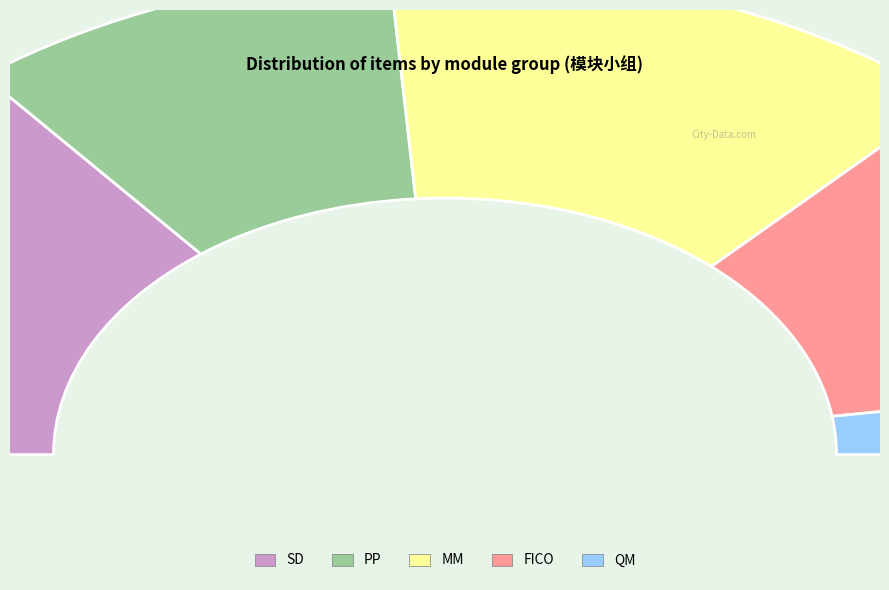

Which slice is the smallest?

QM